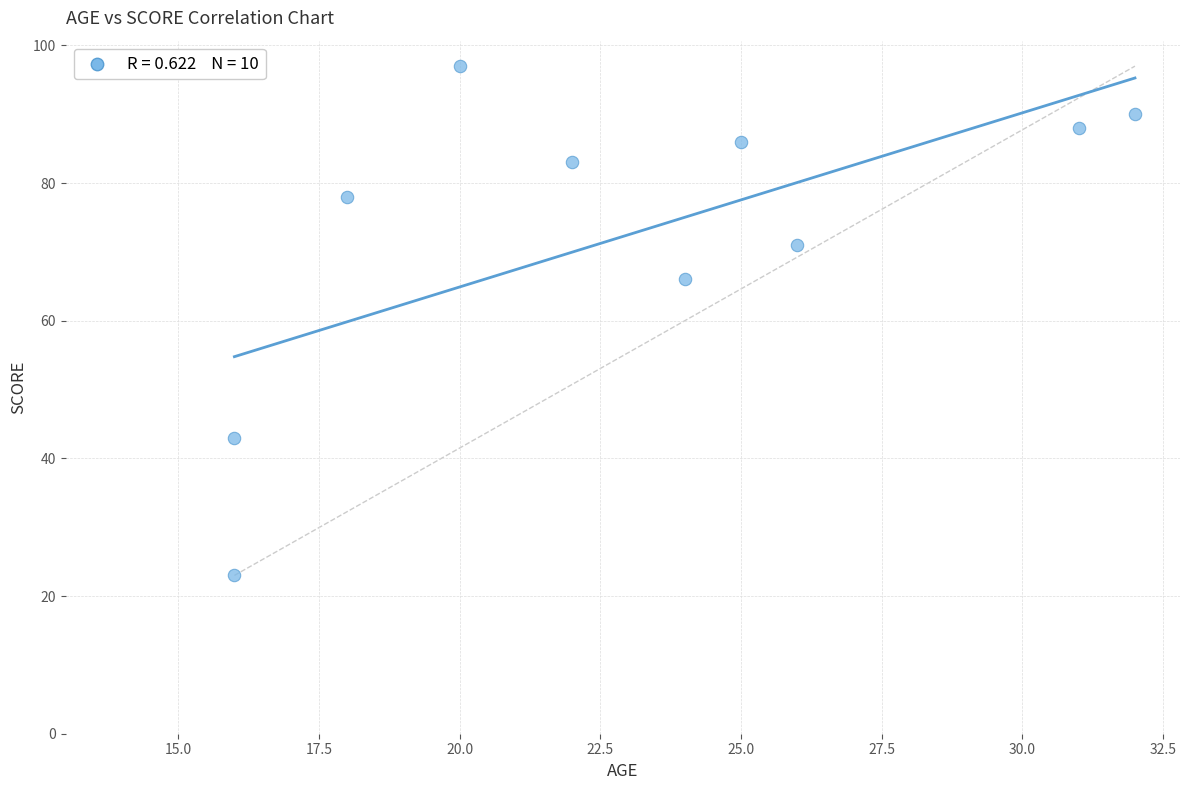

What Y value in the scatter plot is closest to 60?

66